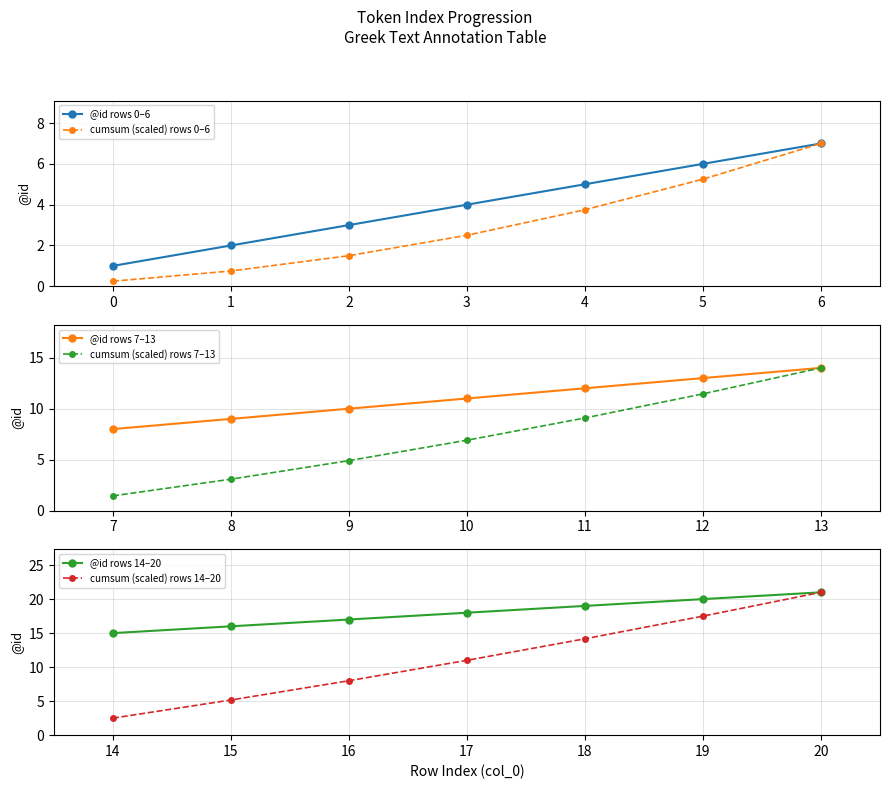

Which category has the lowest value in the cumsum (scaled) rows 0–6 series?

0